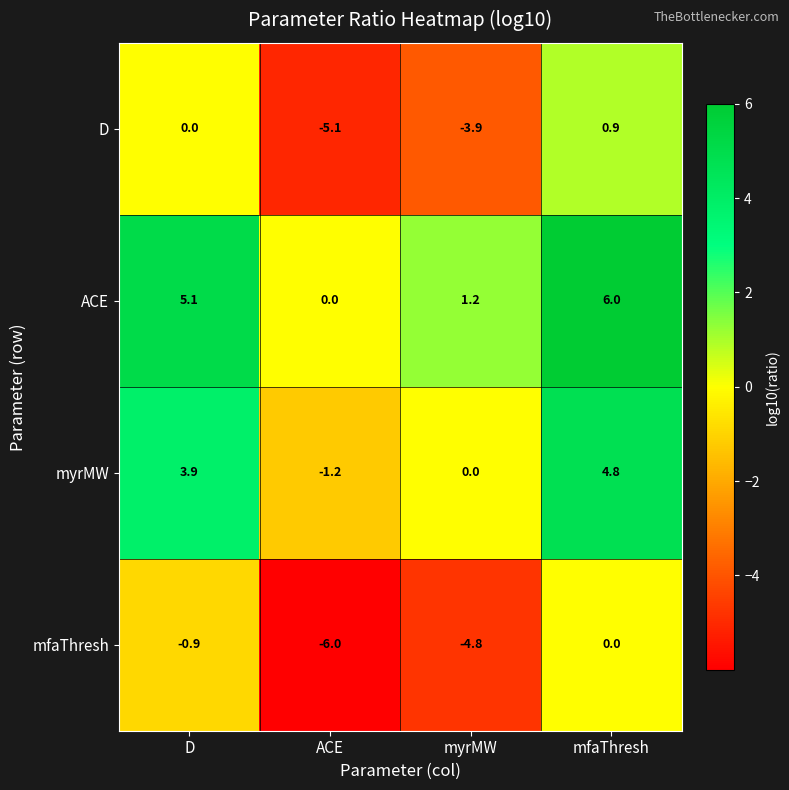

List the labels in order of mfaThresh value, largest first.

mfaThresh, D, myrMW, ACE